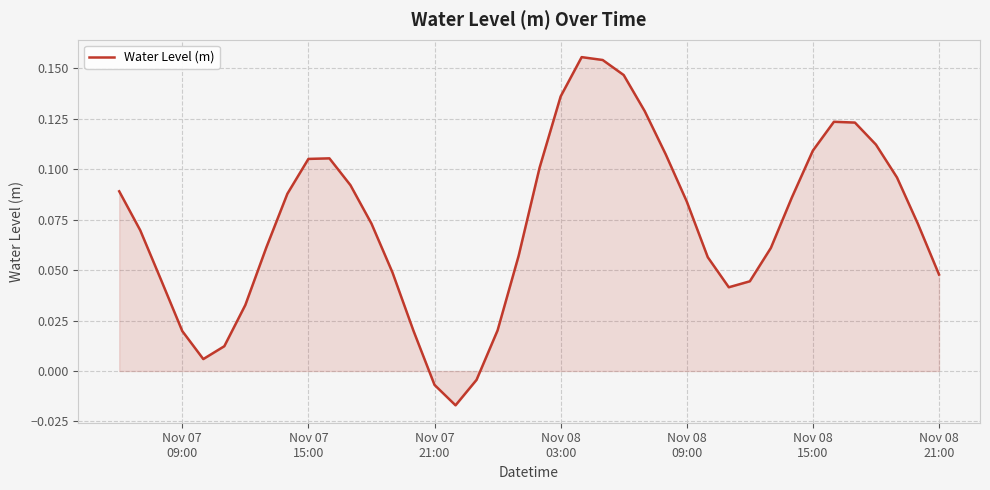

Does the chart display data point markers on the line(s)?

No